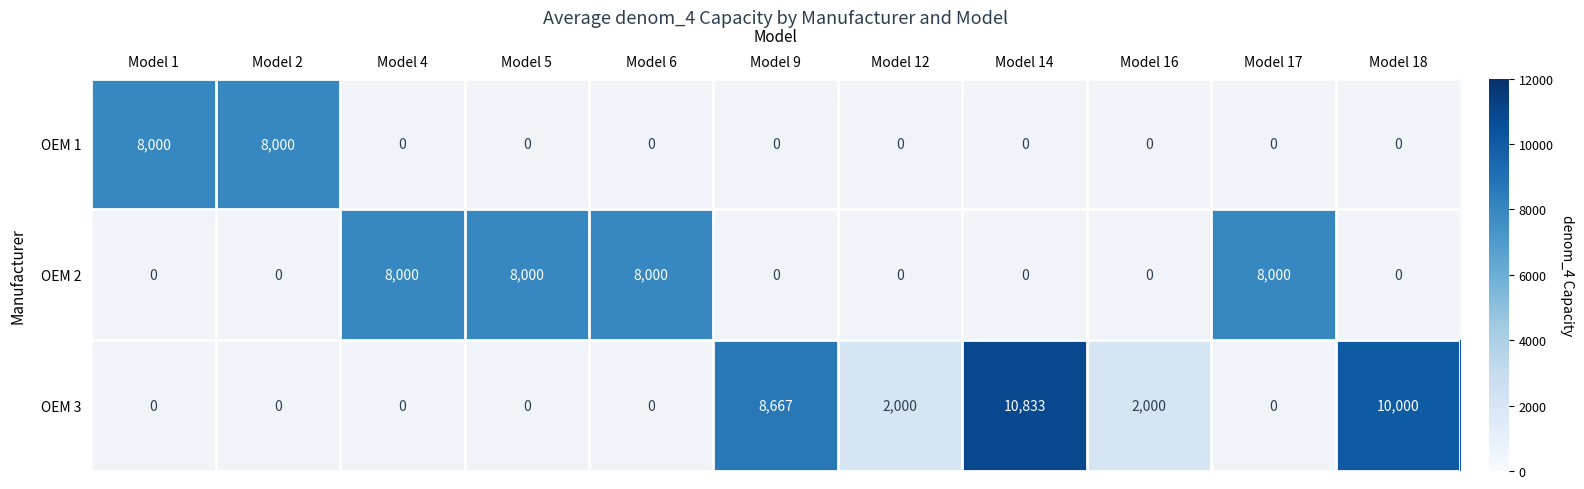

At which category does the chart reach its peak across all series?

Model 14